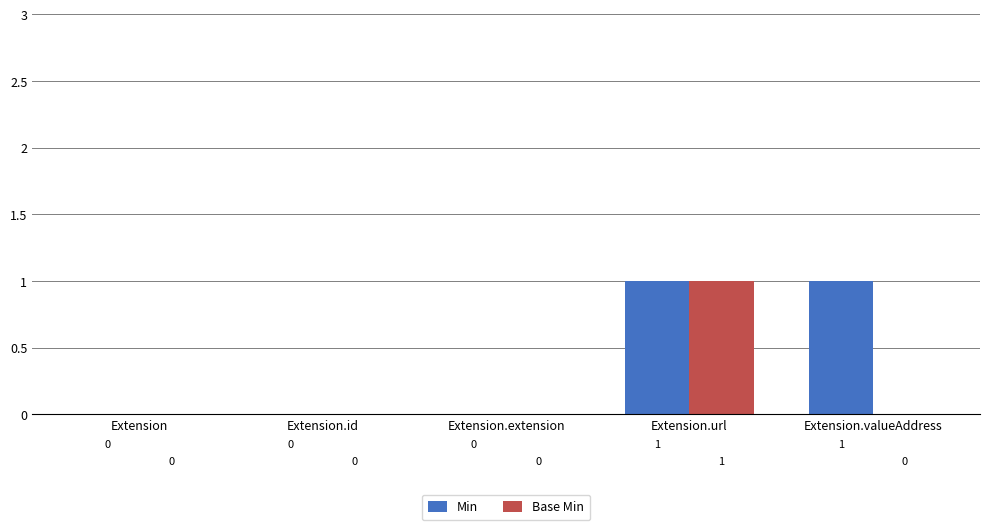

Reading left to right, transcribe all the data shown in this chart.

Min: Extension=0	Extension.id=0	Extension.extension=0	Extension.url=1	Extension.valueAddress=1
Base Min: Extension=0	Extension.id=0	Extension.extension=0	Extension.url=1	Extension.valueAddress=0